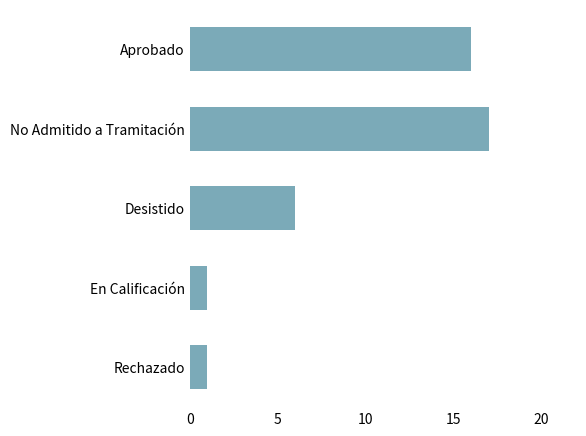

The chart shows a value of 1 at En Calificación. True or false?

True